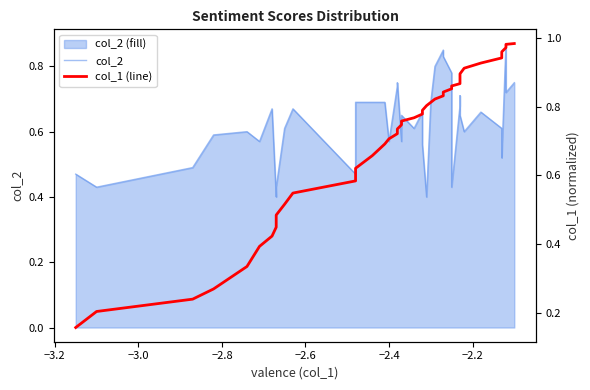

What is the sum of all col_2 values?

25.1